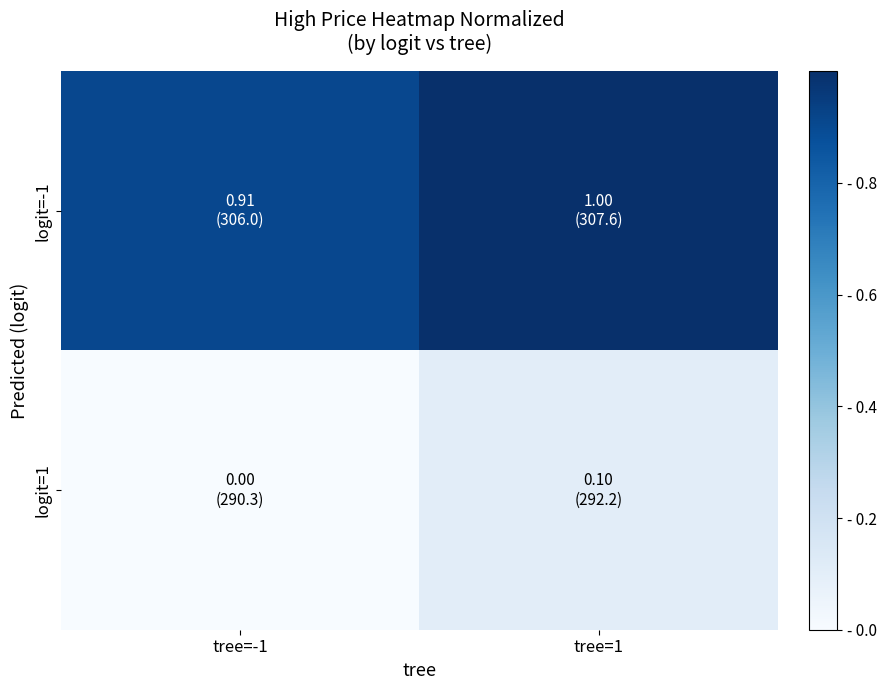

What is the difference between the highest and lowest values at tree=1?

0.9